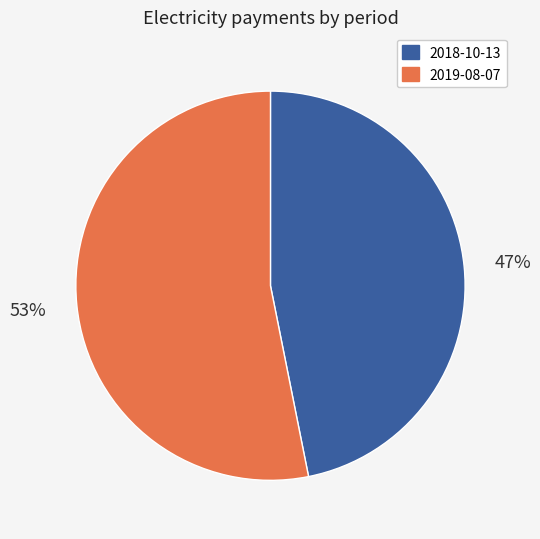

Is it true that 2018-10-13 is 47% of the pie?

True